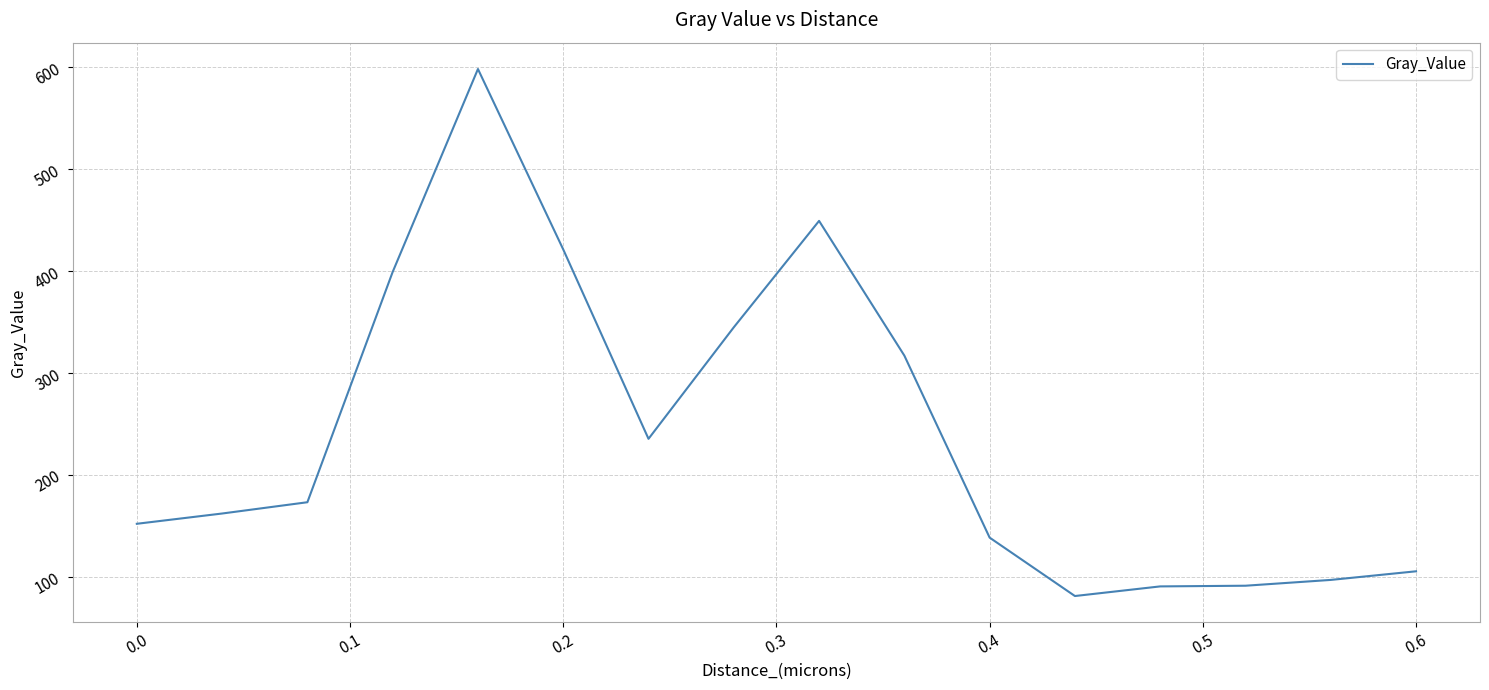

What is the minimum value shown in the chart?

81.3